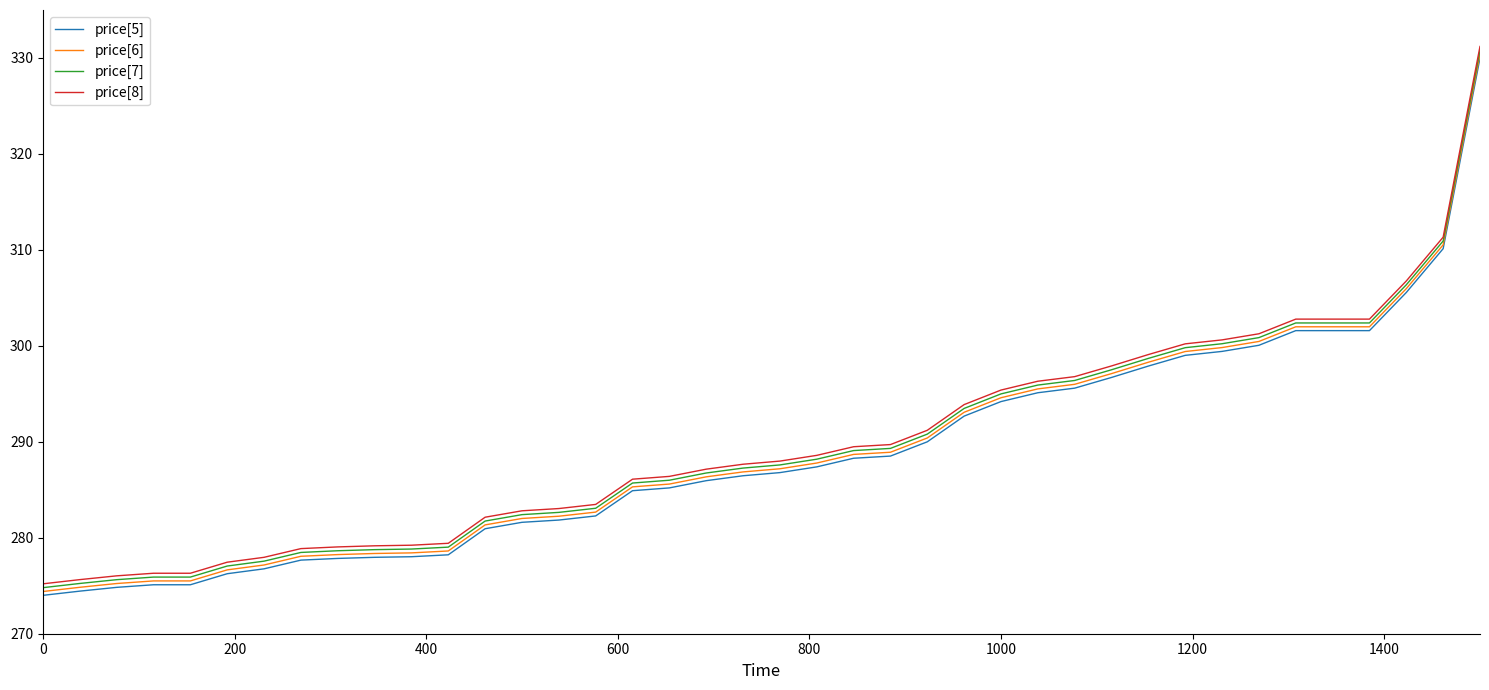

What is the smallest value displayed?

274.0